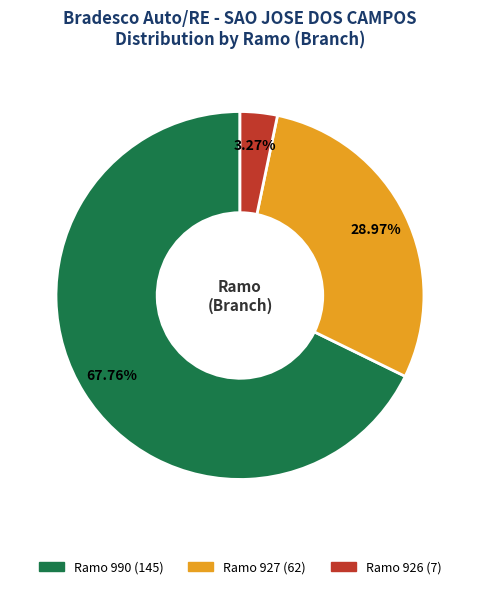

Does any single category account for the majority?

Yes